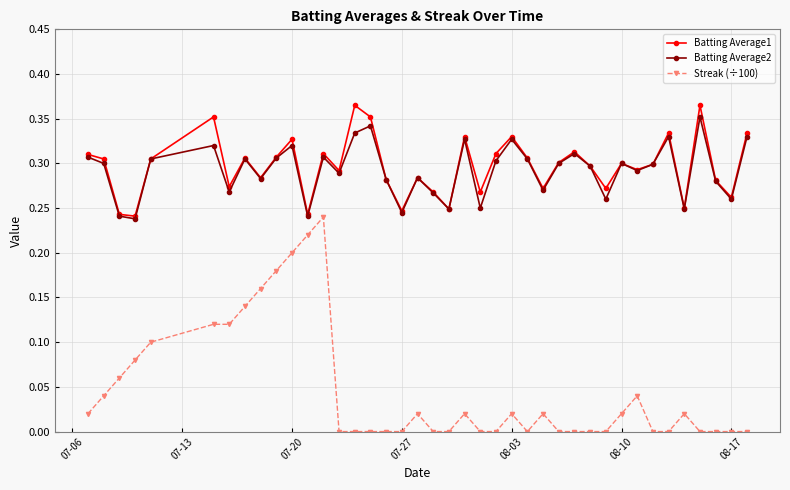

Which series has the widest spread of values?

Streak (÷100)